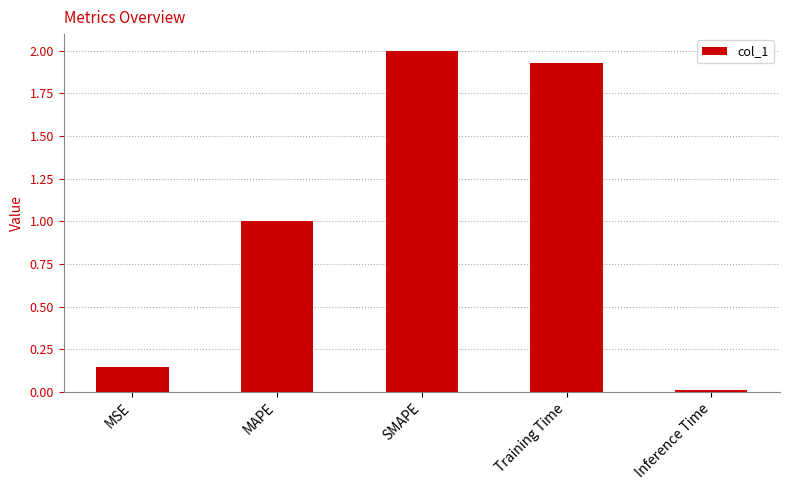

Between Inference Time and Training Time, which is larger?

Training Time